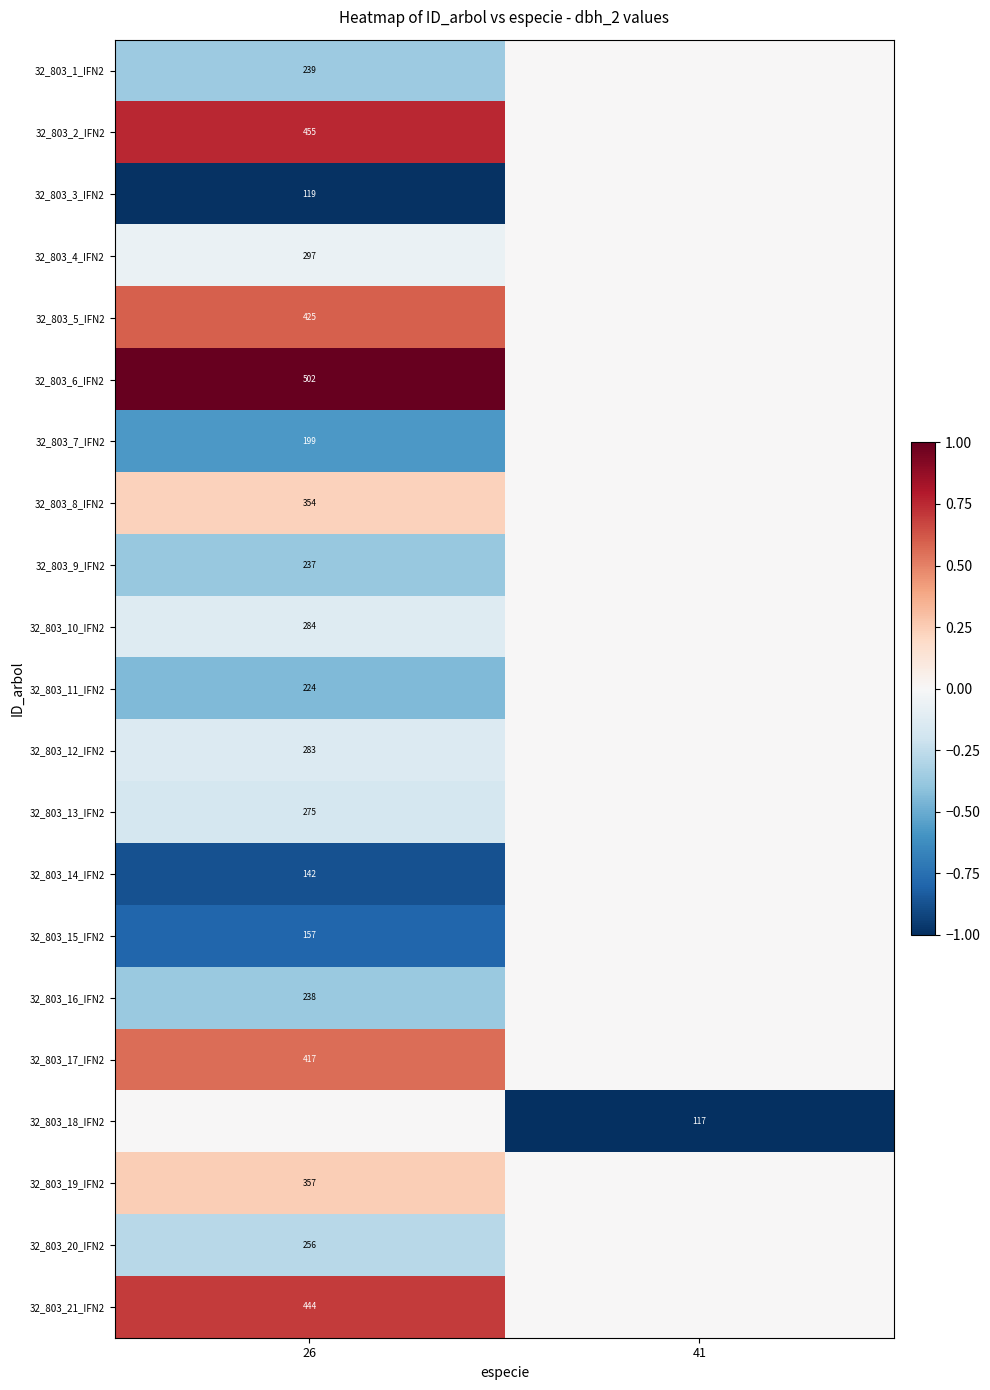

The 32_803_19_IFN2 series shows 209 at 26. True or false?

False